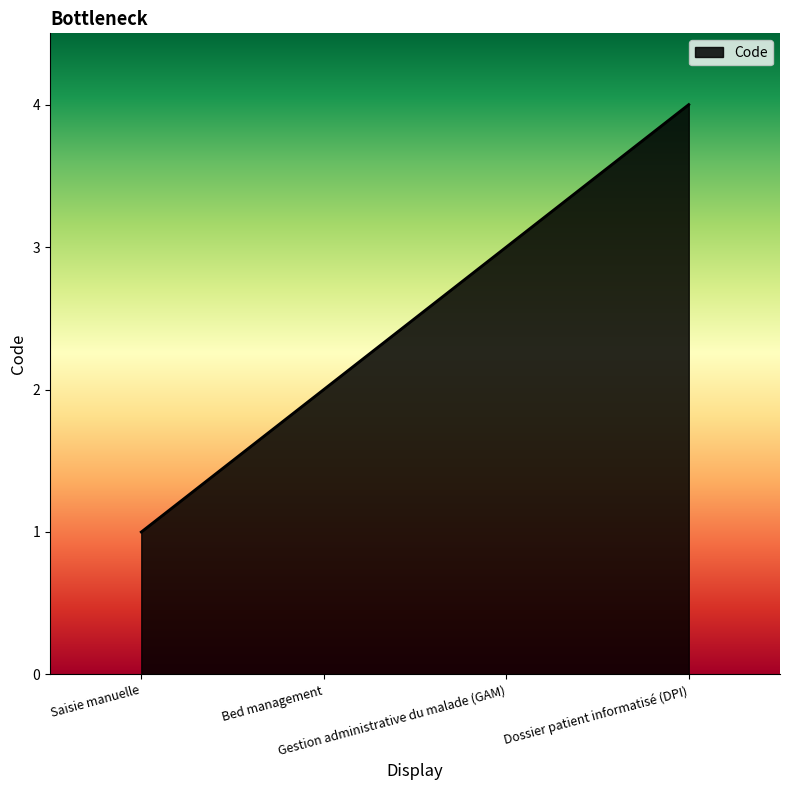

Rank the categories by value from highest to lowest.

Dossier patient informatisé (DPI), Gestion administrative du malade (GAM), Bed management, Saisie manuelle